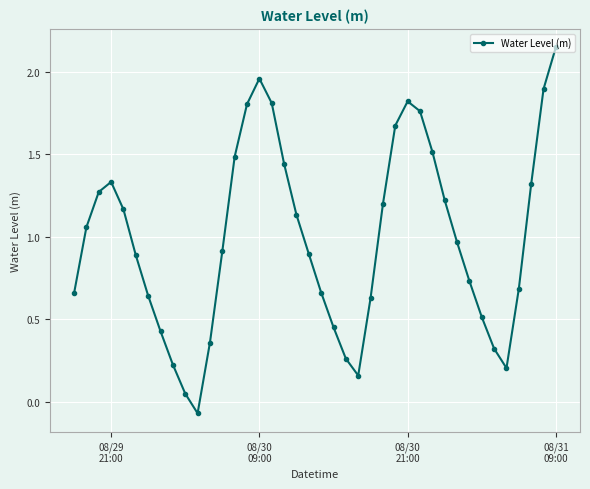

What is the difference between the maximum and minimum values?

2.2